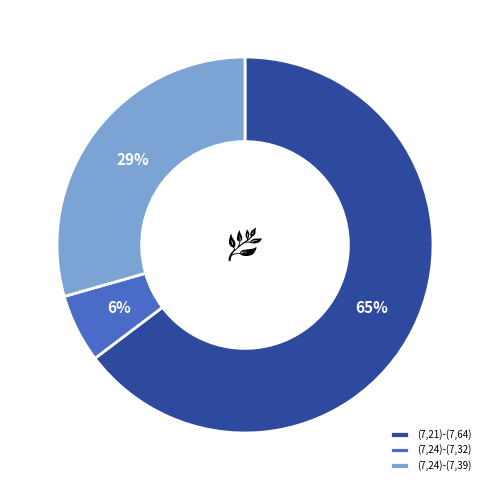

To the nearest percent, what is the difference between the largest and smallest slice percentages?

59%